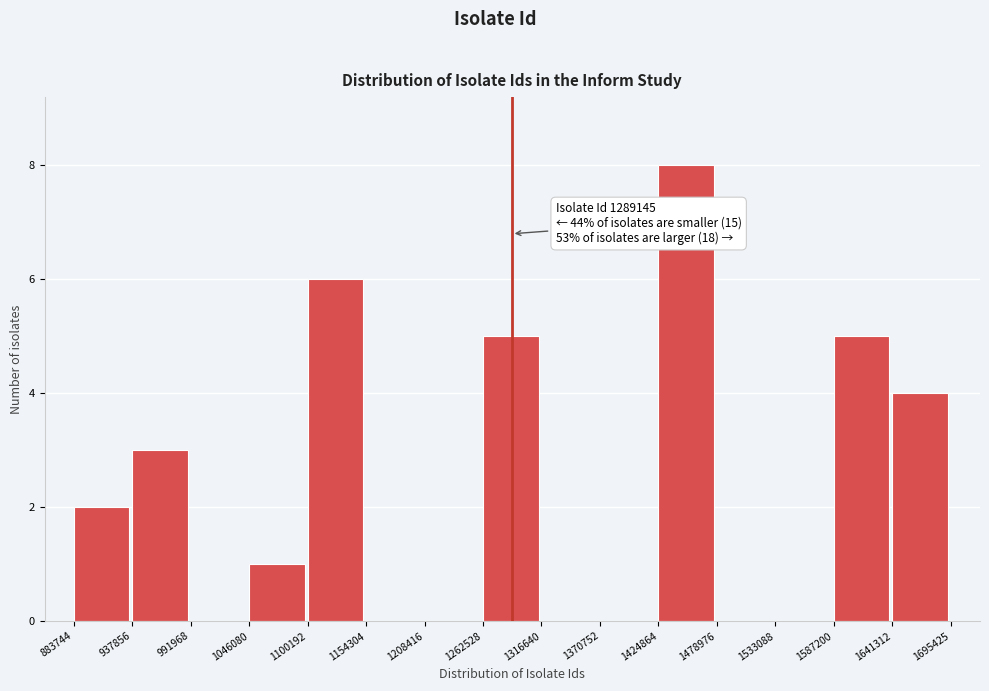

Which range on the x-axis has the tallest bar?

1424864 to 1478976